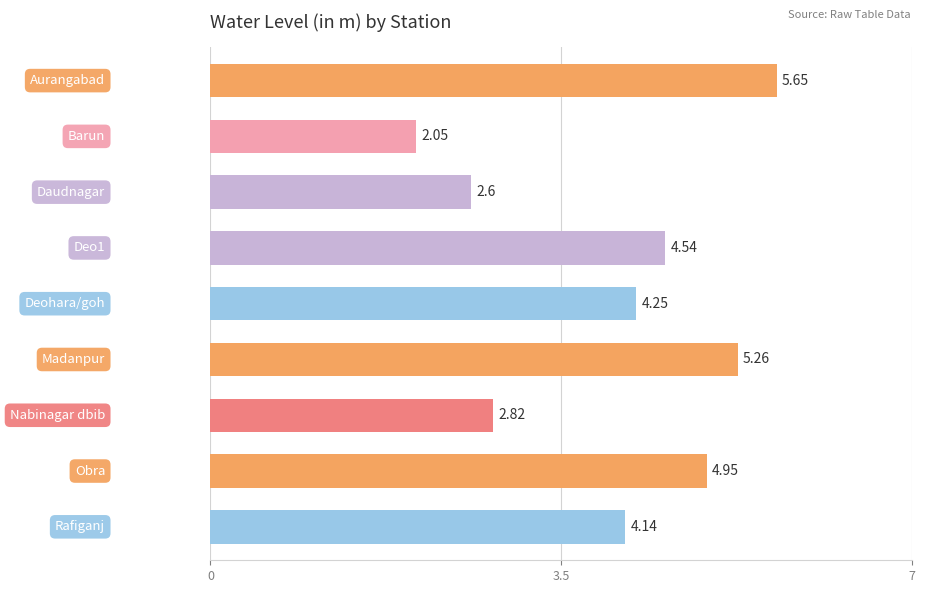

List the labels in order of value, largest first.

Aurangabad, Madanpur, Obra, Deo1, Deohara/goh, Rafiganj, Nabinagar dbib, Daudnagar, Barun